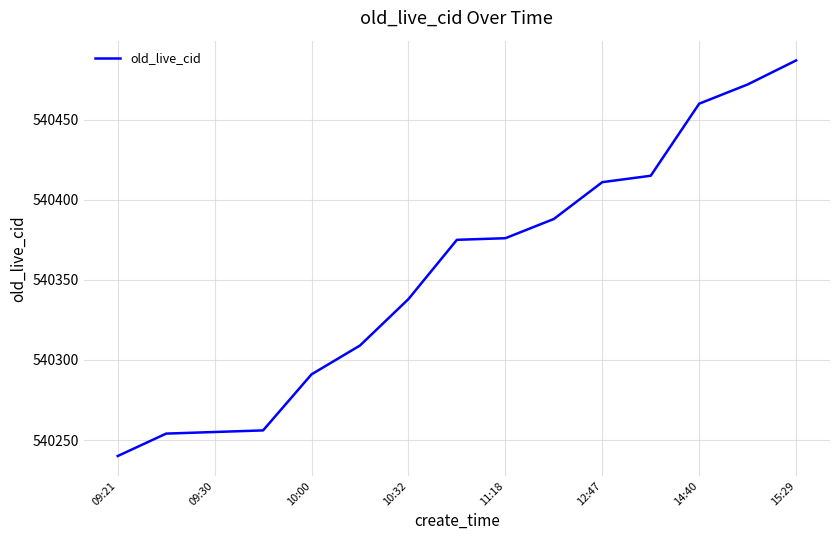

What is the difference between the maximum and minimum values?

247